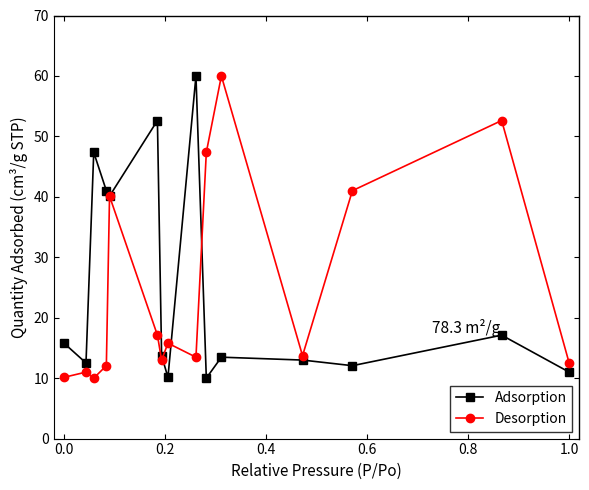

What are all the series names shown in the legend?

Adsorption, Desorption